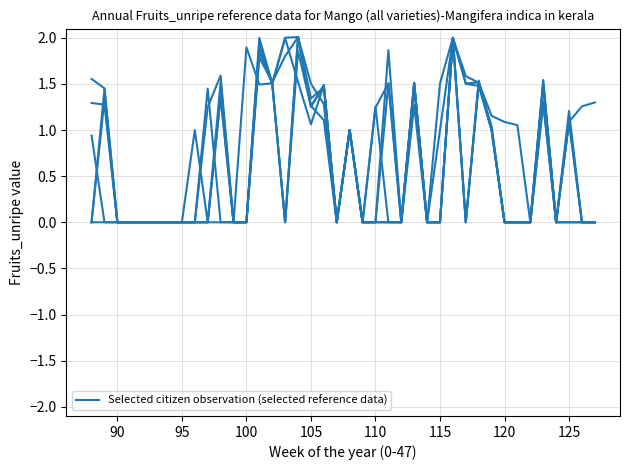

How many lines are shown in the chart?

6